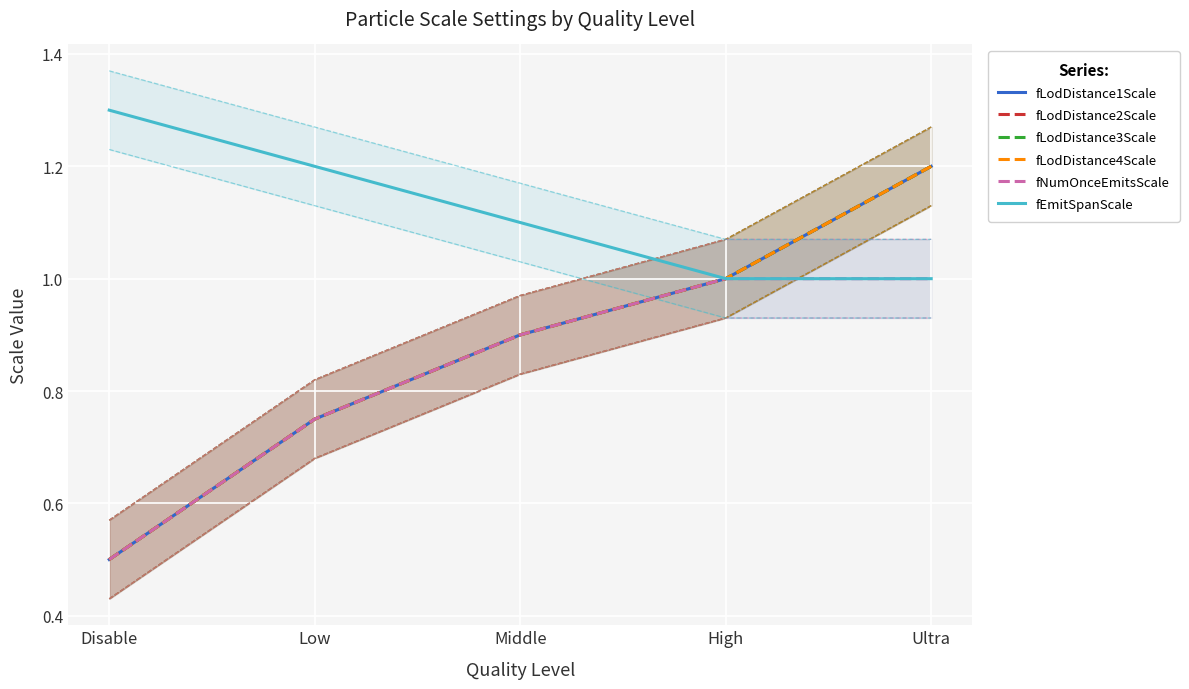

Is the value of fLodDistance4Scale at High greater than the value of fLodDistance2Scale at Disable?

Yes